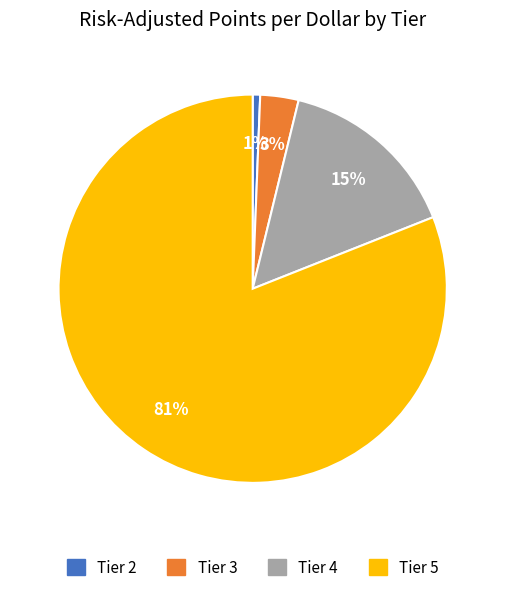

Is the sum of Tier 2 and Tier 3 greater than half?

No